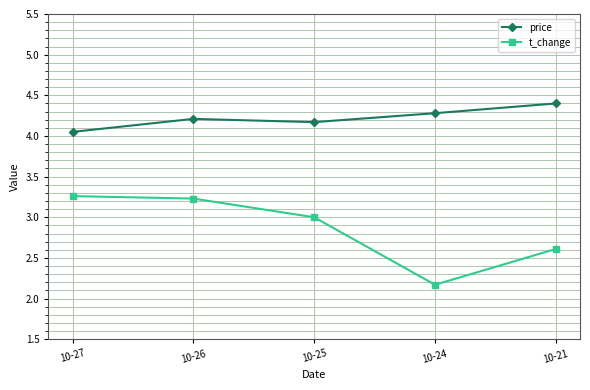

Which category has the lowest value in the t_change series?

10-24